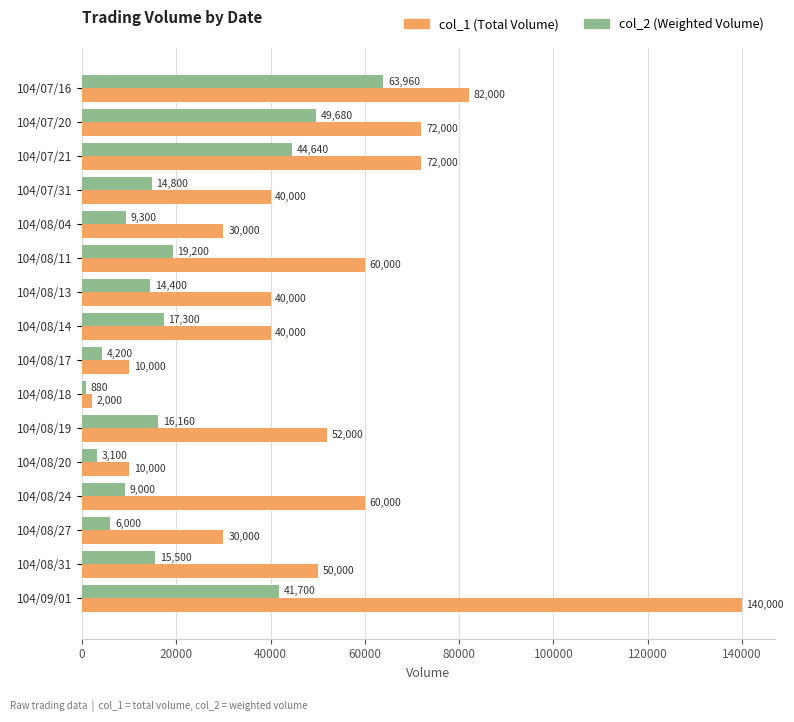

What is the difference between the highest and lowest values at 104/07/16?

18040